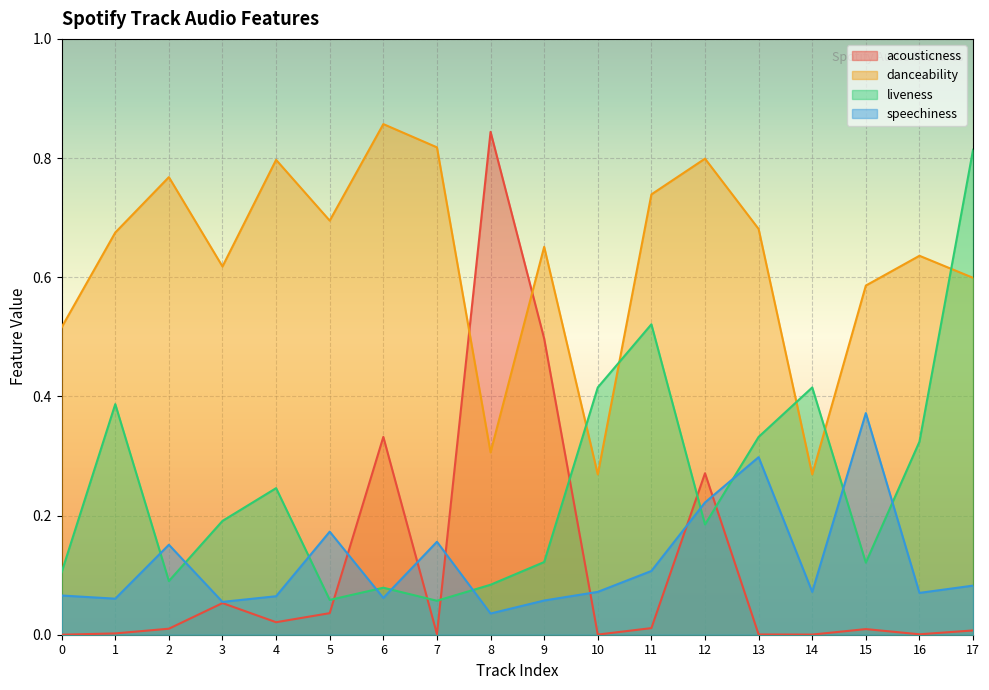

Which series ends up on top after the final intersection of acousticness and danceability?

danceability